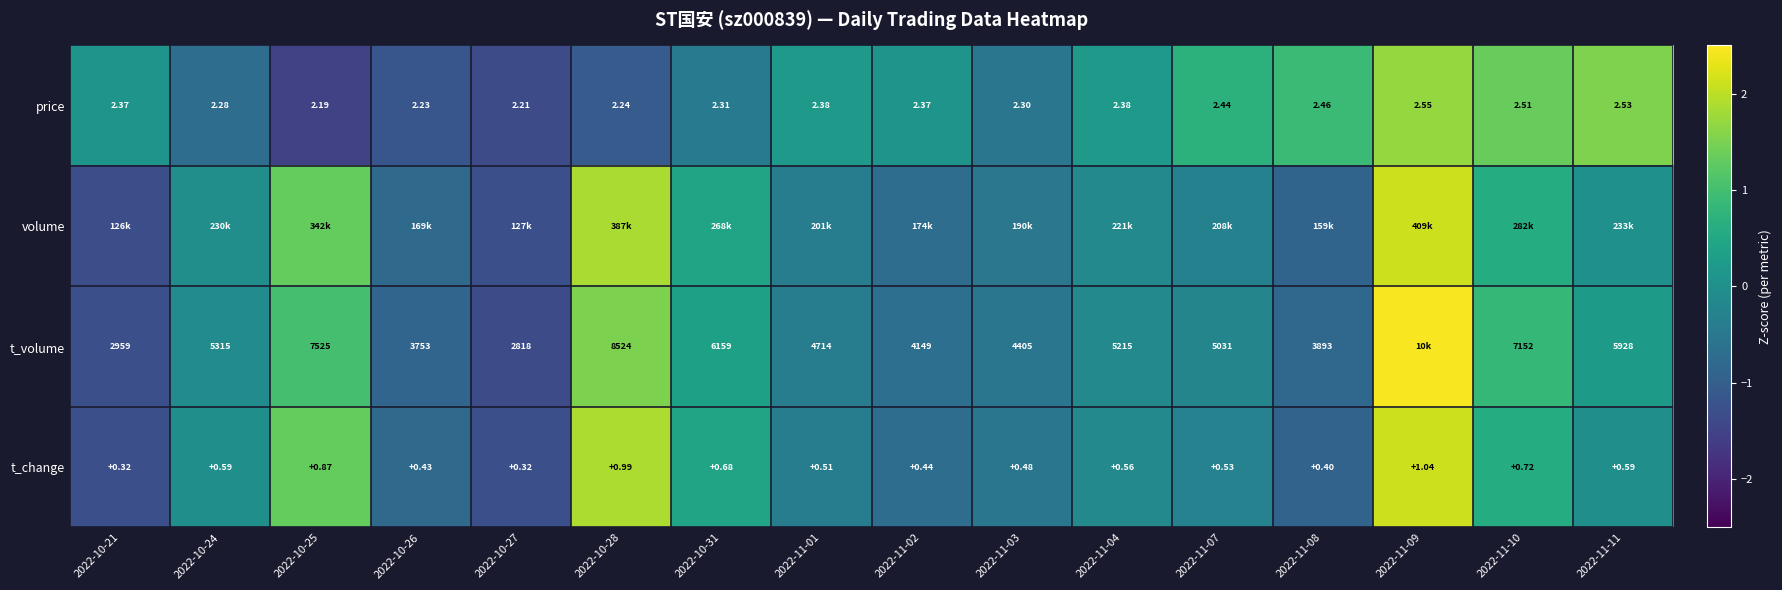

Is the value of price at 2022-10-27 greater than the value of t_change at 2022-10-21?

Yes